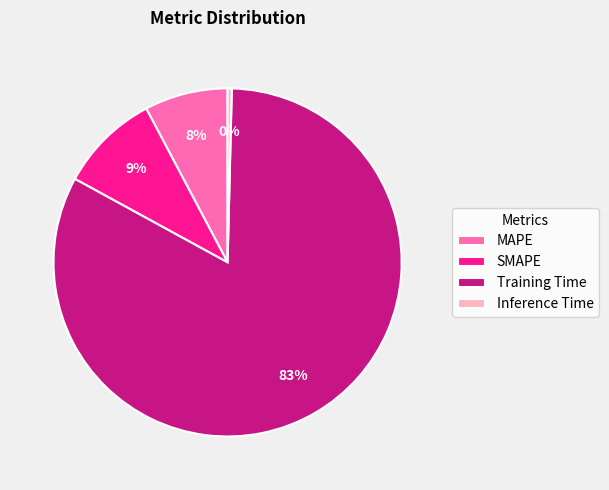

Count the number of slices in the pie.

4